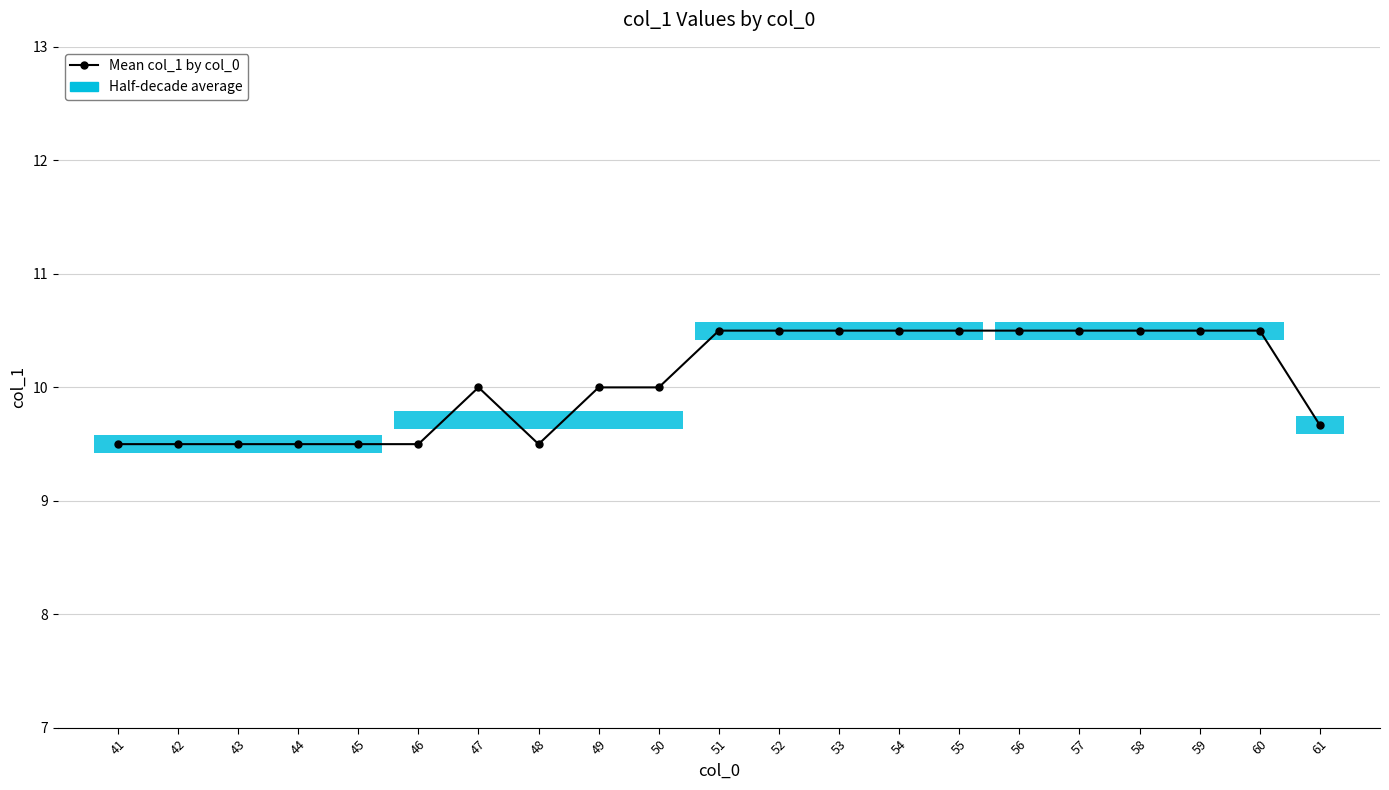

True or false: the data shows 7.2 at 53.

False